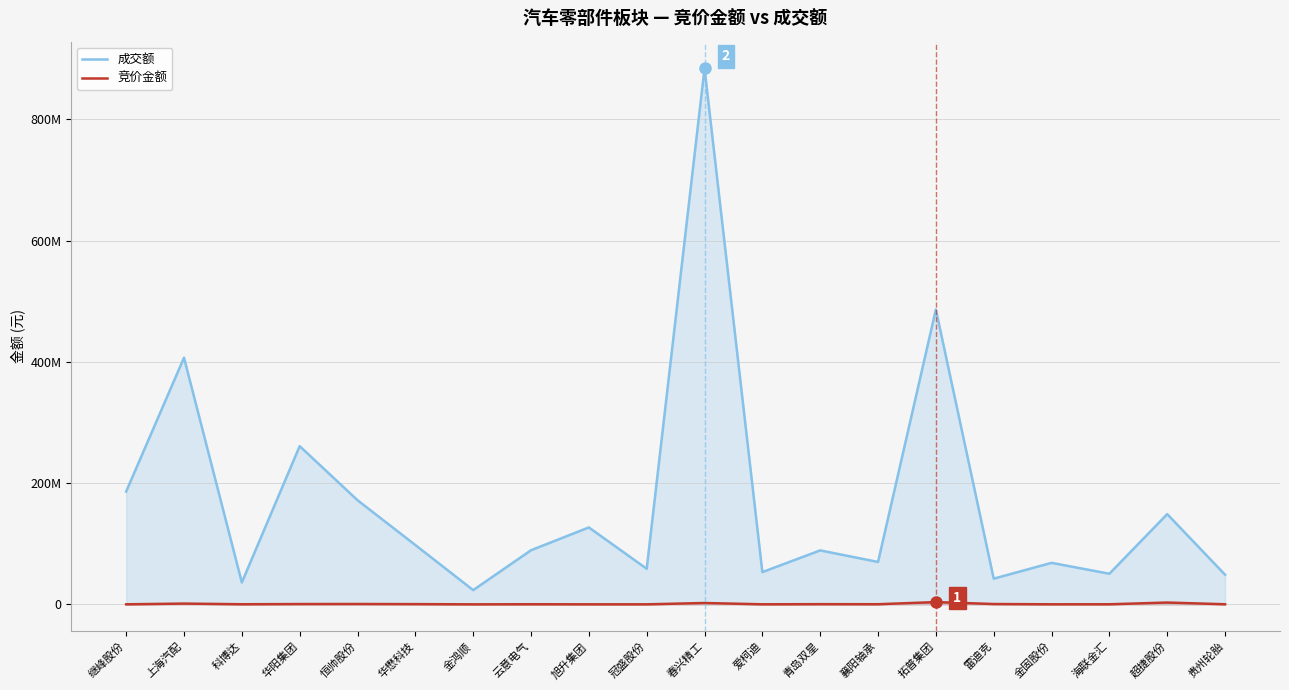

Is the value of 成交额 at 拓普集团 greater than the value of 竞价金额 at 华阳集团?

Yes